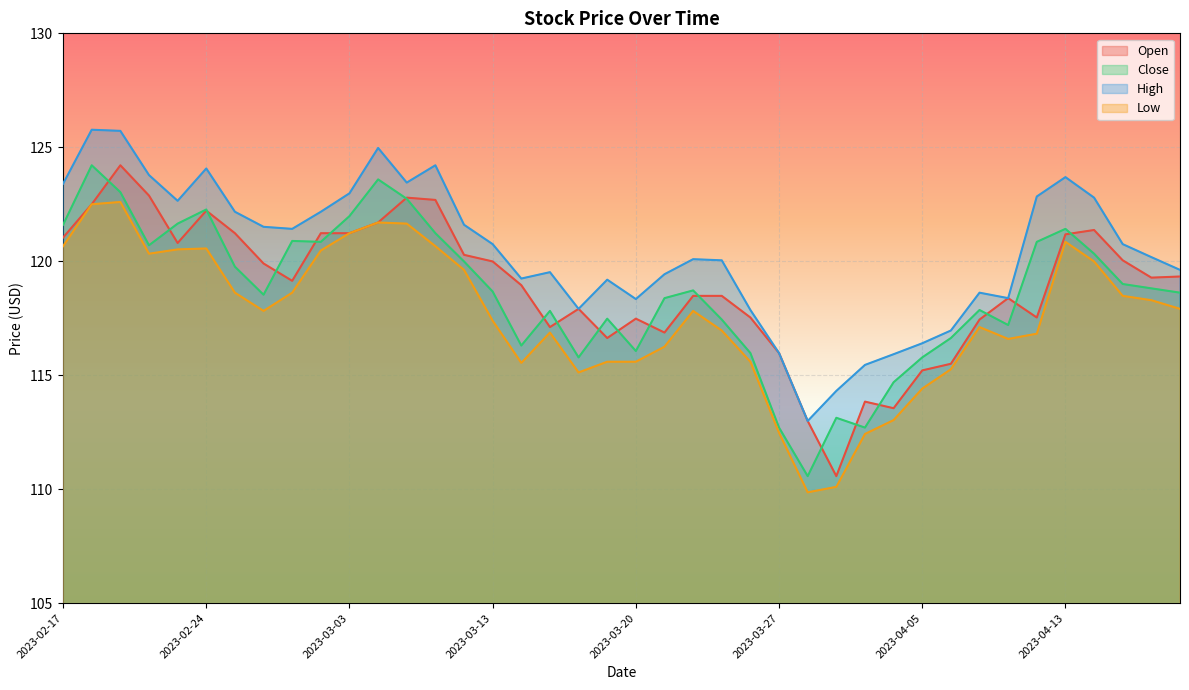

True or false: High and Close intersect in this chart.

False